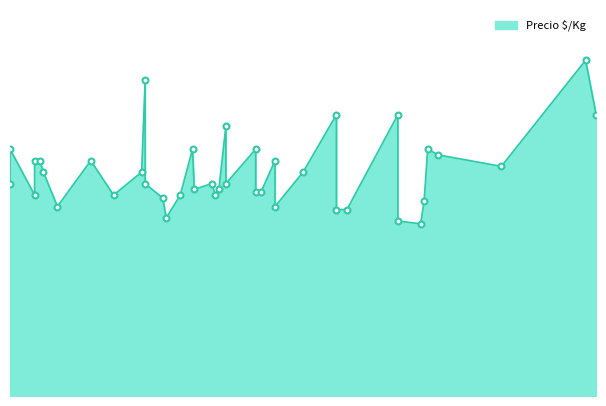

What is the ratio of the value at 2021-07-23 to the value at 2021-04-16?

1.0